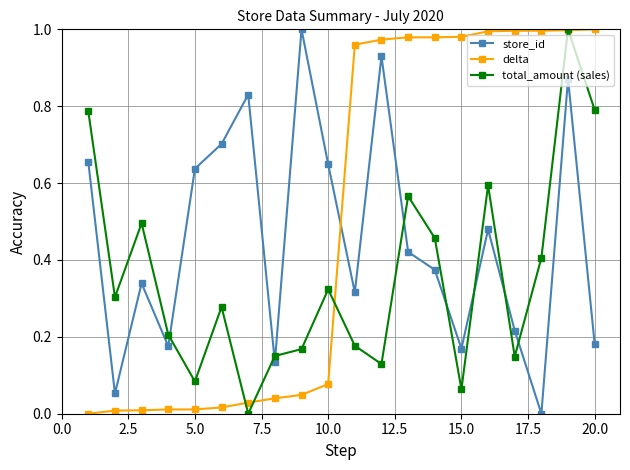

Which series has the largest total across all categories?

delta